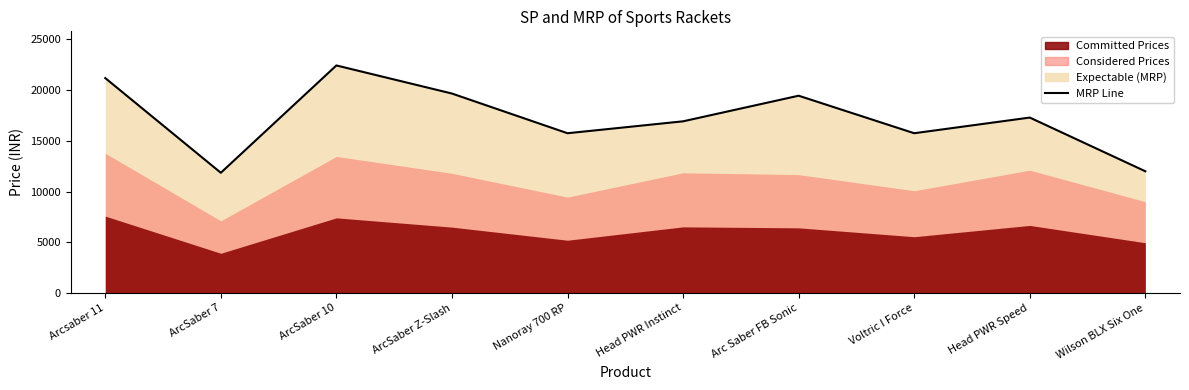

At which category does the data reach its first local peak?

ArcSaber 10